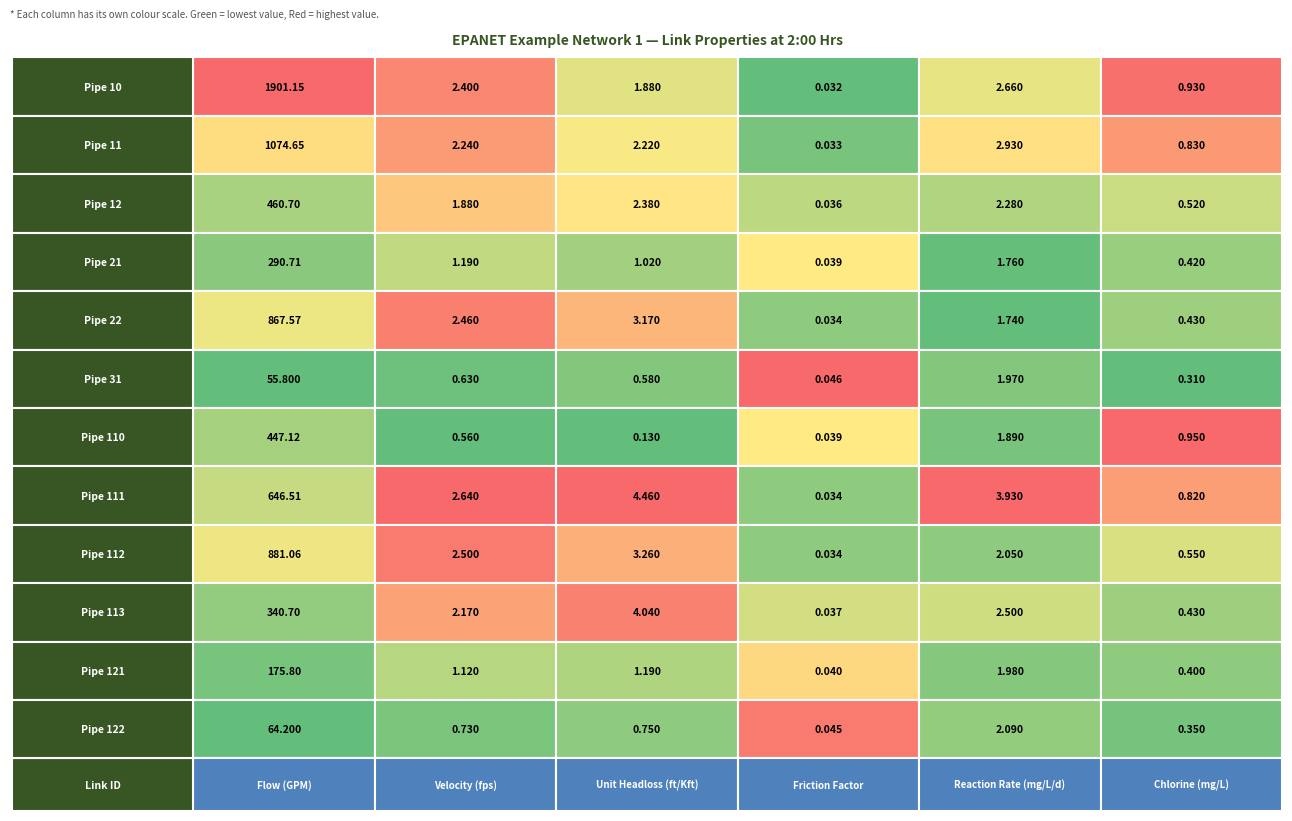

Reading left to right, transcribe all the data shown in this chart.

Pipe 10: 0=1901.2	1=2.4	2=1.9	3=0.0	4=2.7	5=0.9
Pipe 11: 0=1074.7	1=2.2	2=2.2	3=0.0	4=2.9	5=0.8
Pipe 12: 0=460.7	1=1.9	2=2.4	3=0.0	4=2.3	5=0.5
Pipe 21: 0=290.7	1=1.2	2=1.0	3=0.0	4=1.8	5=0.4
Pipe 22: 0=867.6	1=2.5	2=3.2	3=0.0	4=1.7	5=0.4
Pipe 31: 0=55.8	1=0.6	2=0.6	3=0.0	4=2.0	5=0.3
Pipe 110: 0=447.1	1=0.6	2=0.1	3=0.0	4=1.9	5=0.9
Pipe 111: 0=646.5	1=2.6	2=4.5	3=0.0	4=3.9	5=0.8
Pipe 112: 0=881.1	1=2.5	2=3.3	3=0.0	4=2.0	5=0.6
Pipe 113: 0=340.7	1=2.2	2=4.0	3=0.0	4=2.5	5=0.4
Pipe 121: 0=175.8	1=1.1	2=1.2	3=0.0	4=2.0	5=0.4
Pipe 122: 0=64.2	1=0.7	2=0.8	3=0.0	4=2.1	5=0.3